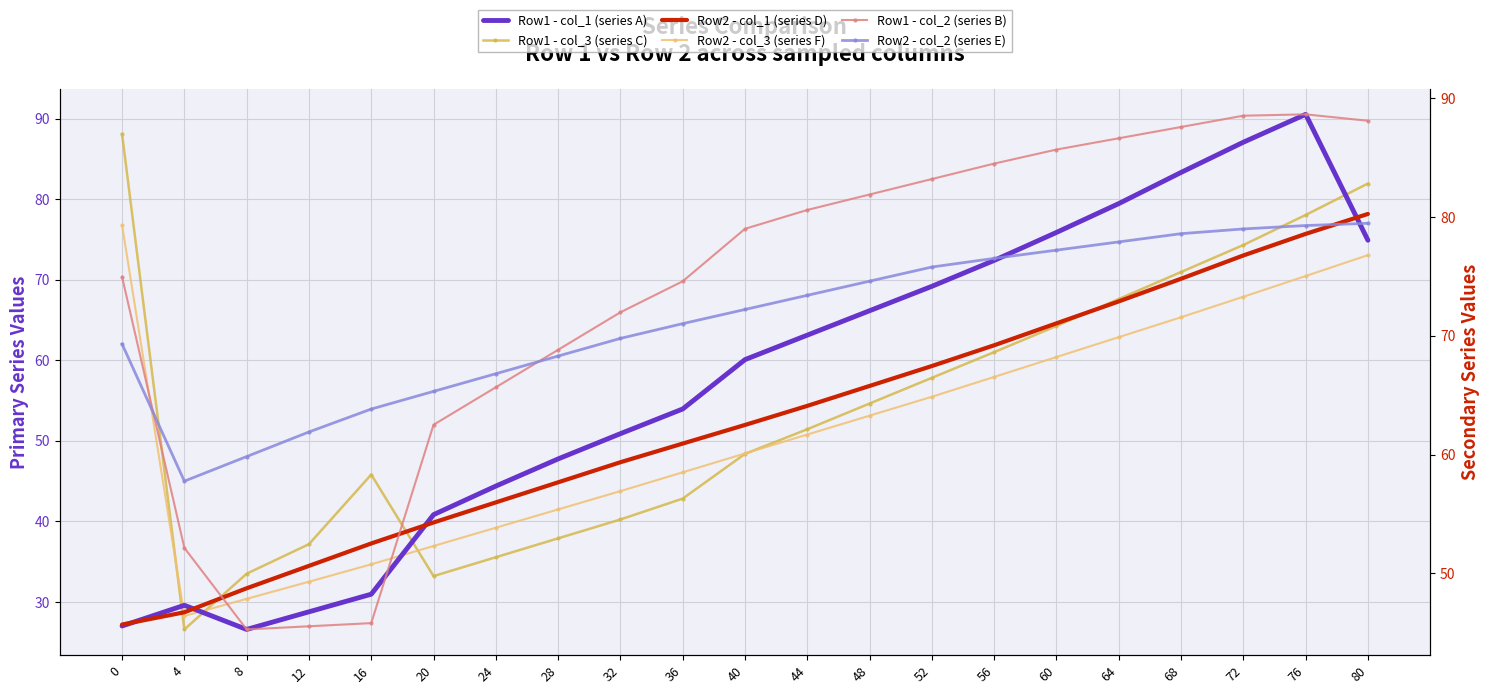

What is the greatest value displayed?

90.5